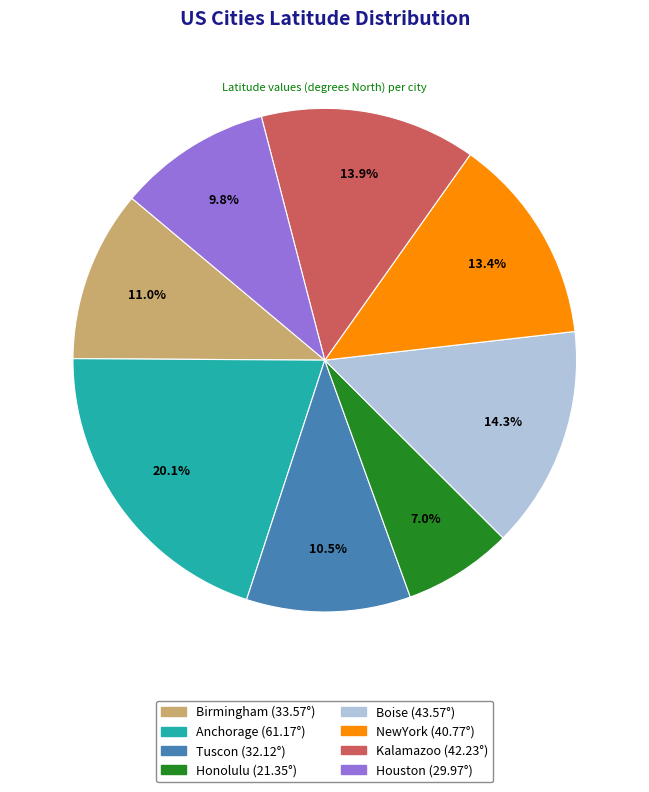

Approximately how many times larger is the value at Birmingham compared to Houston?

1.1